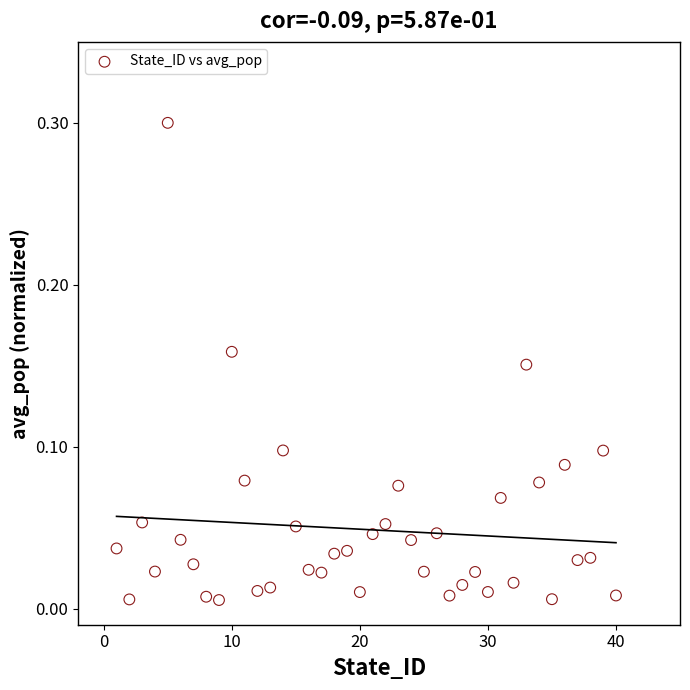

What is the range of Y values (max minus min)?

0.3